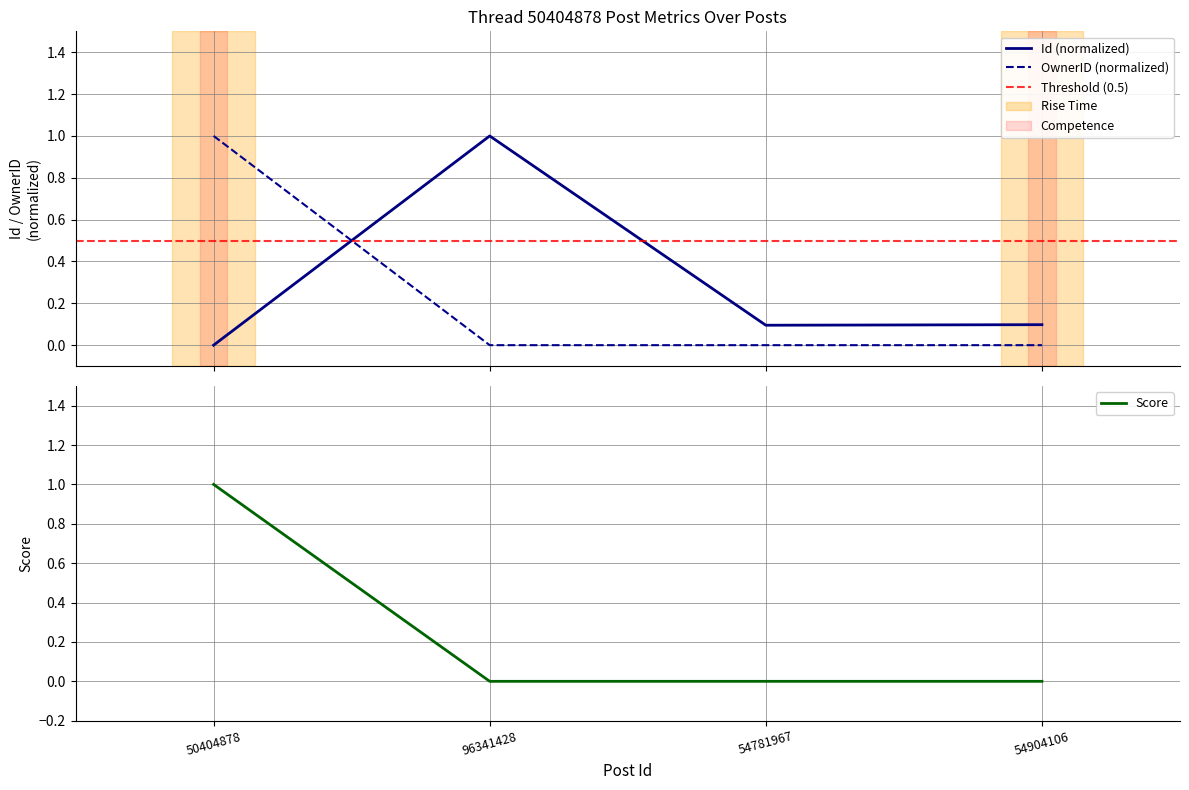

In Id, how many points are higher than both neighbors (excluding endpoints)?

1